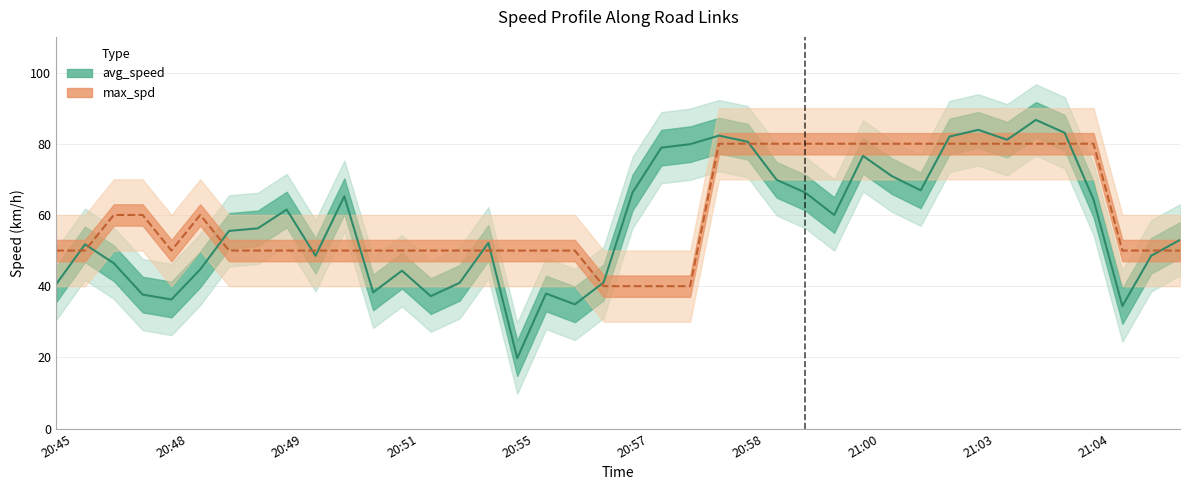

Does the chart display data point markers on the line(s)?

No